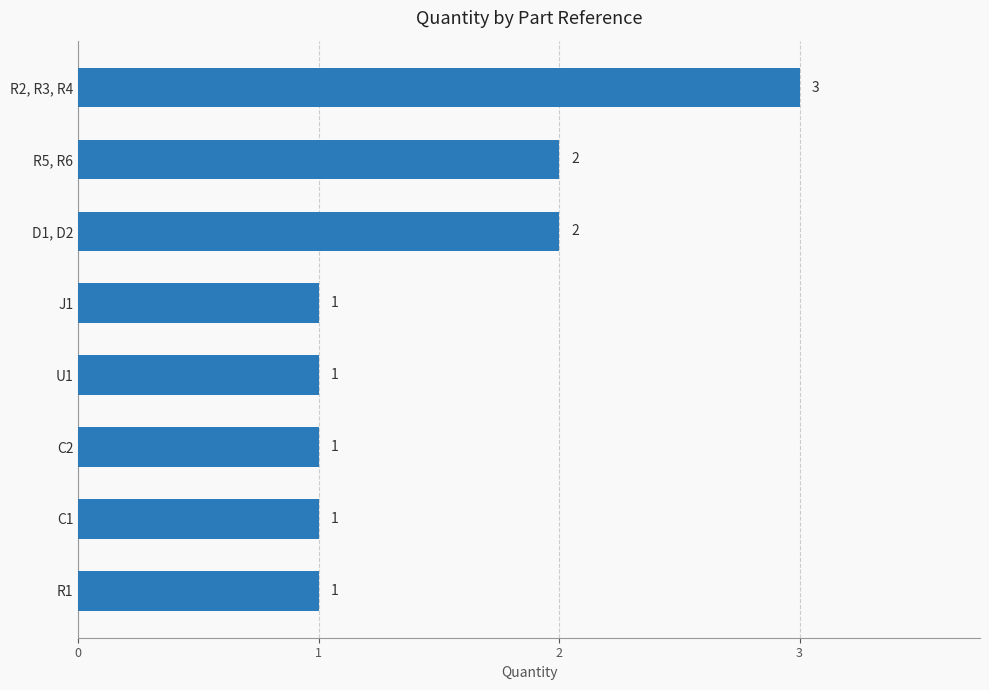

The chart shows a value of 2 at C2. True or false?

False